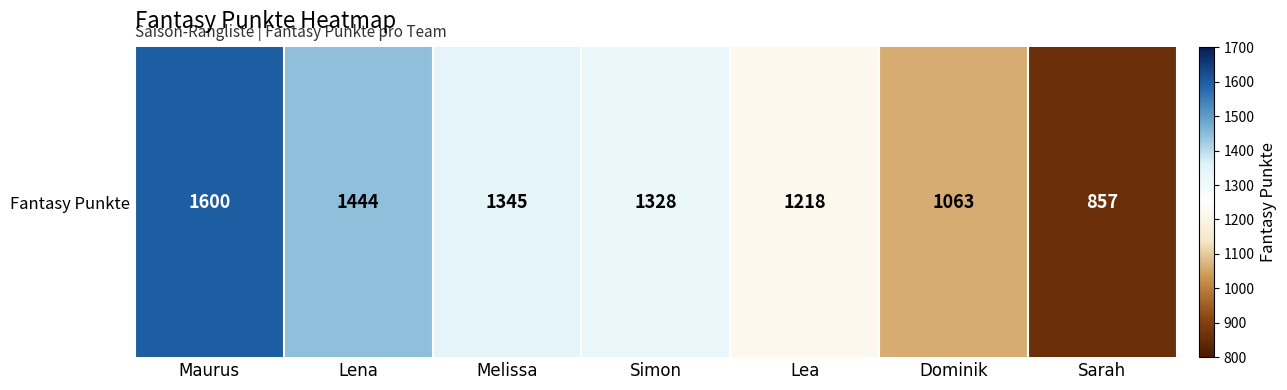

At which label is the value closest to 1228?

Lea